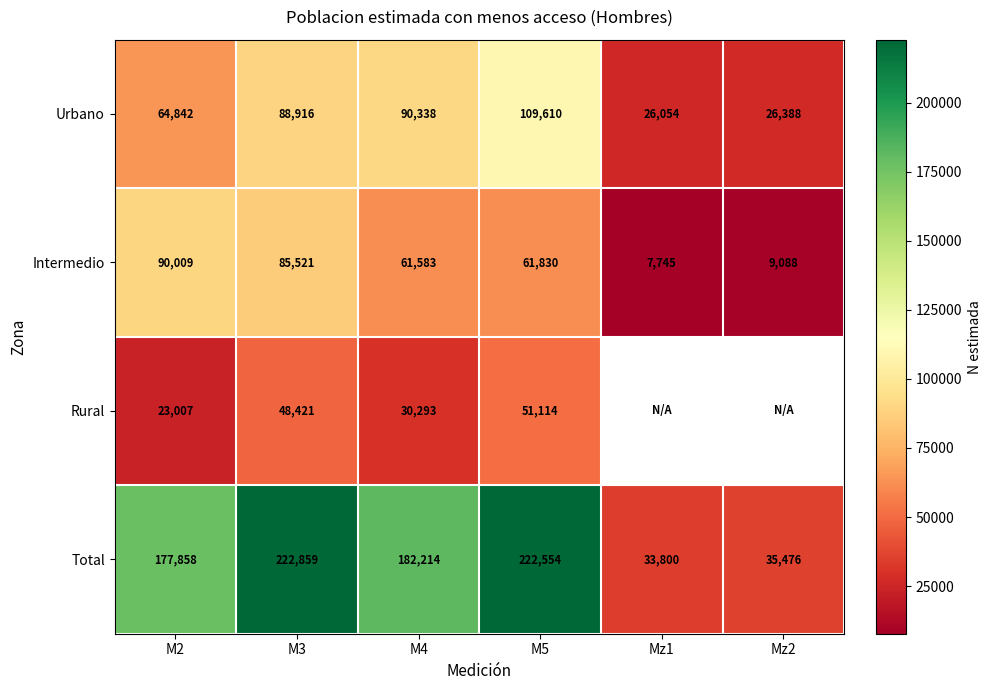

At which label does Total first exceed 182214?

M3